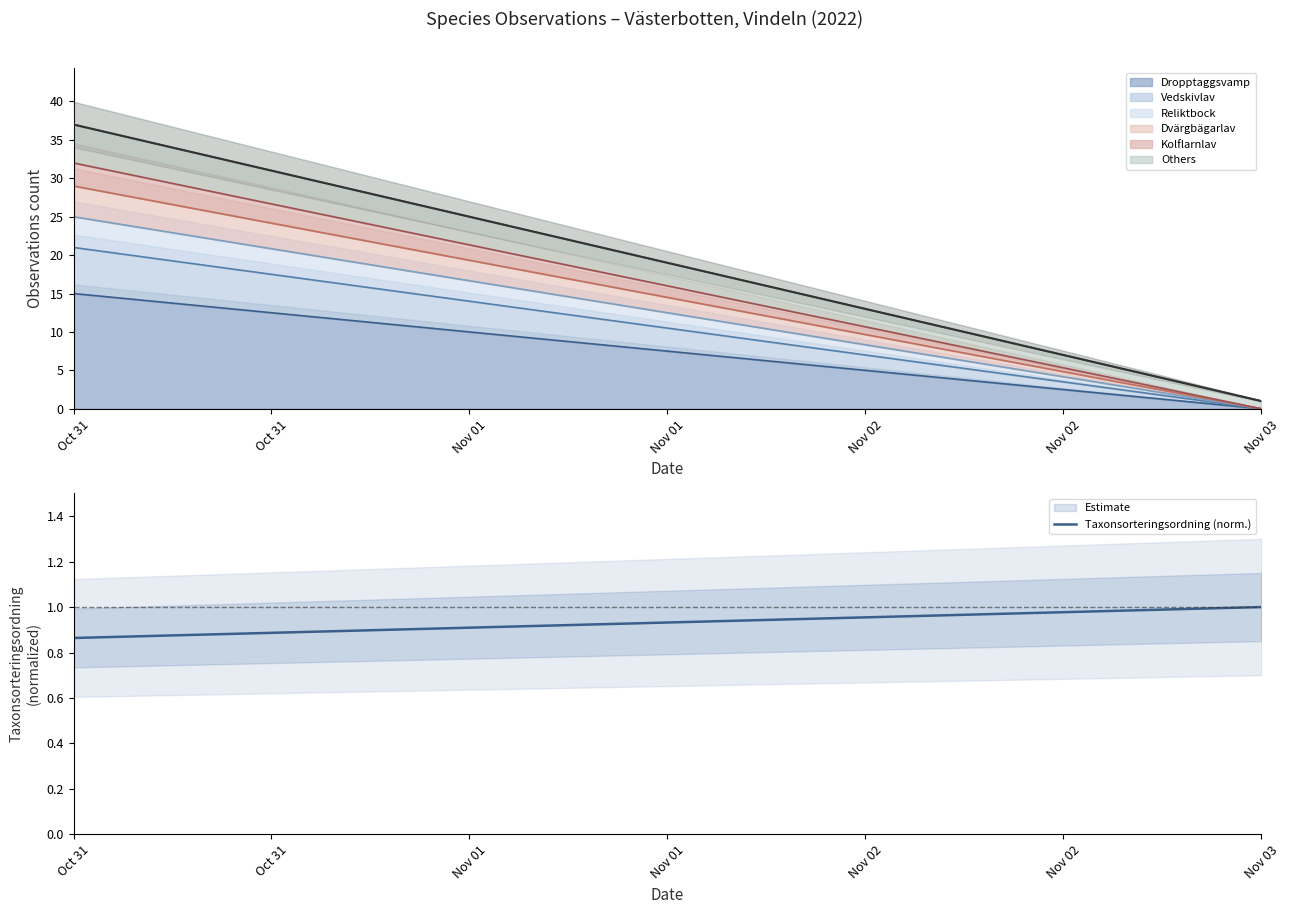

How many values are between 0 and 1?

2